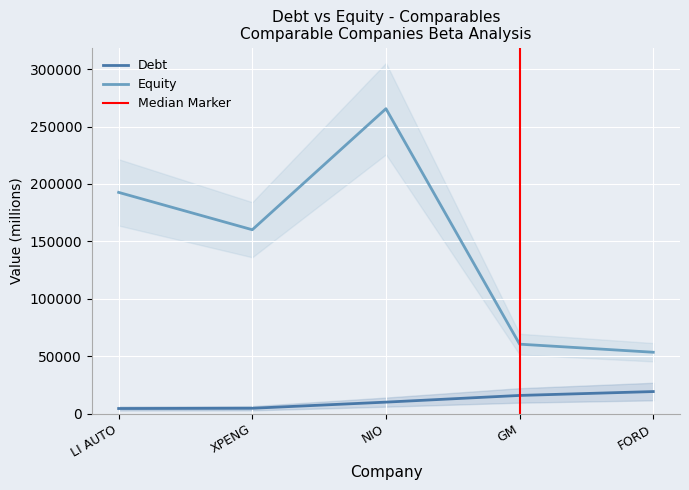

Reading left to right, extract all data points from this chart.

Debt: LI AUTO=4363.0	XPENG=4582.5	NIO=9925.0	GM=15755.0	FORD=19135.0
Equity: LI AUTO=192651.5	XPENG=160114.0	NIO=265559.5	GM=60426.8	FORD=53381.5